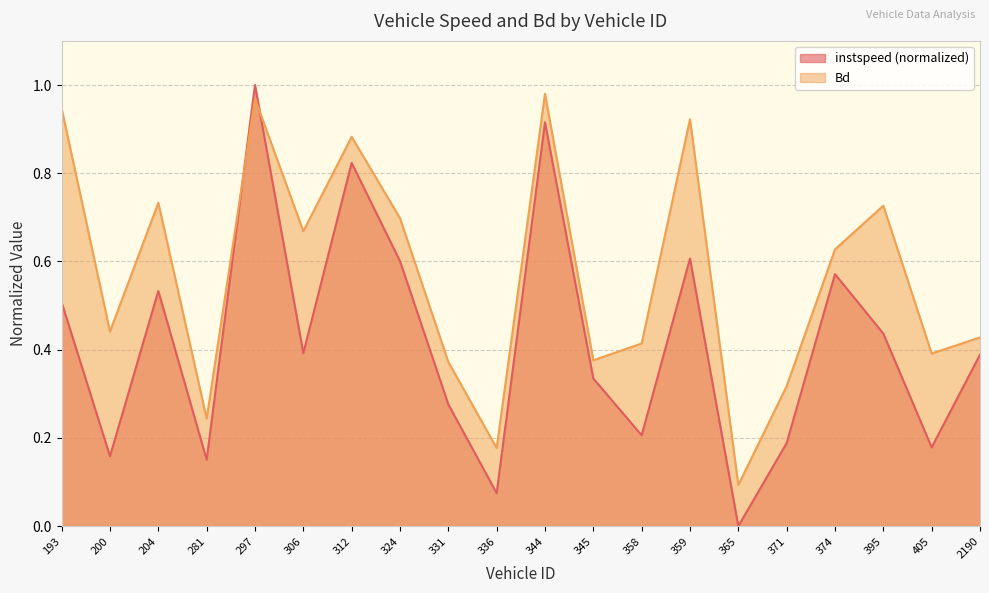

What is the greatest value displayed?

1.0